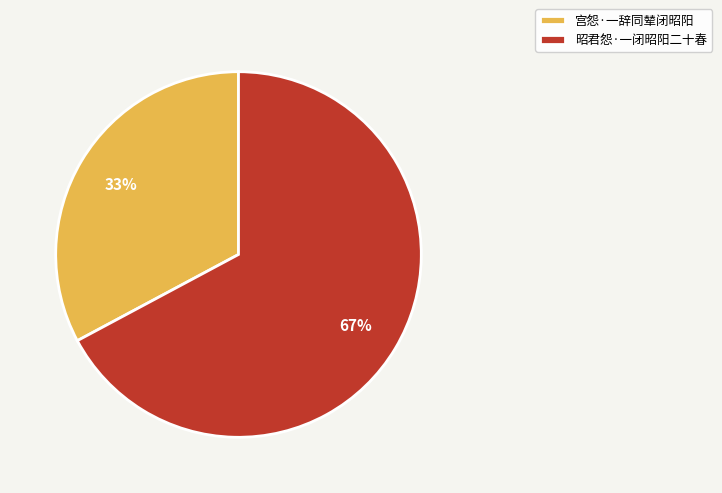

How many segments does this pie chart have?

2